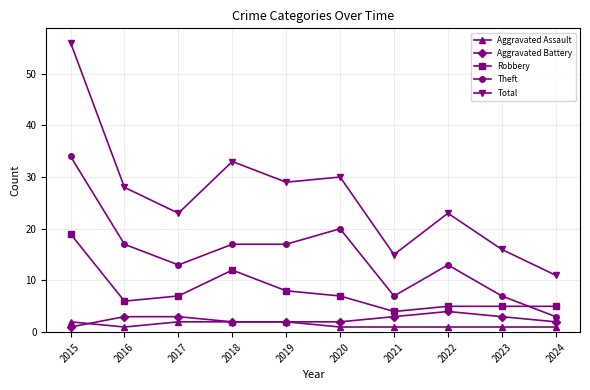

Reading left to right, what are all the values shown in this chart?

Aggravated Assault: 2015=2	2016=1	2017=2	2018=2	2019=2	2020=1	2021=1	2022=1	2023=1	2024=1
Aggravated Battery: 2015=1	2016=3	2017=3	2018=2	2019=2	2020=2	2021=3	2022=4	2023=3	2024=2
Robbery: 2015=19	2016=6	2017=7	2018=12	2019=8	2020=7	2021=4	2022=5	2023=5	2024=5
Theft: 2015=34	2016=17	2017=13	2018=17	2019=17	2020=20	2021=7	2022=13	2023=7	2024=3
Total: 2015=56	2016=28	2017=23	2018=33	2019=29	2020=30	2021=15	2022=23	2023=16	2024=11